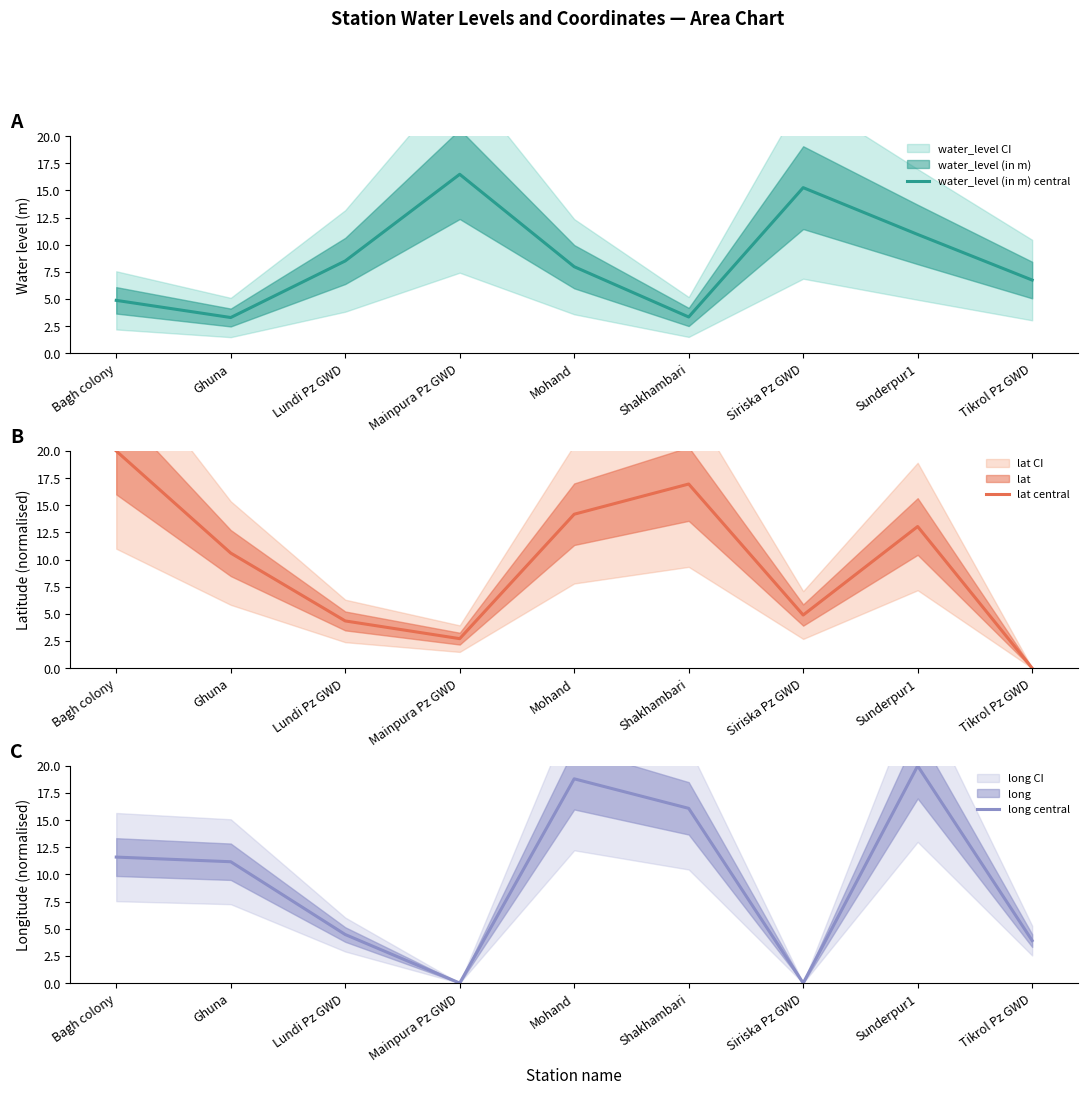

Reading left to right, extract all data points from this chart.

water_level (in m) central: 4.9	3.3	8.5	16.5	8.0	3.3	15.2	10.9	6.7
lat central: 20.0	10.6	4.3	2.7	14.2	17.0	4.9	13.0	0.0
long central: 11.6	11.2	4.5	0.0	18.8	16.1	0.0	20.0	3.9